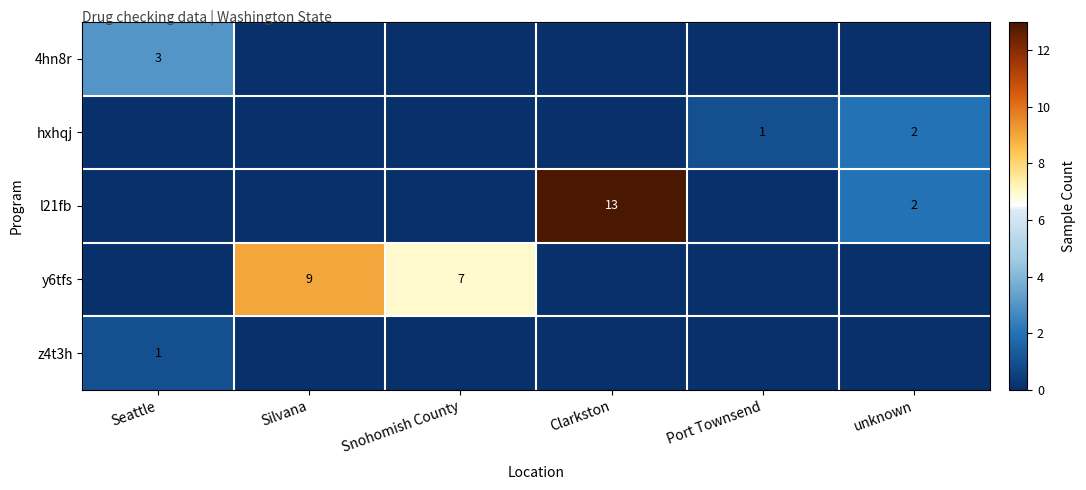

True or false: z4t3h has a value of 2 at Seattle.

False